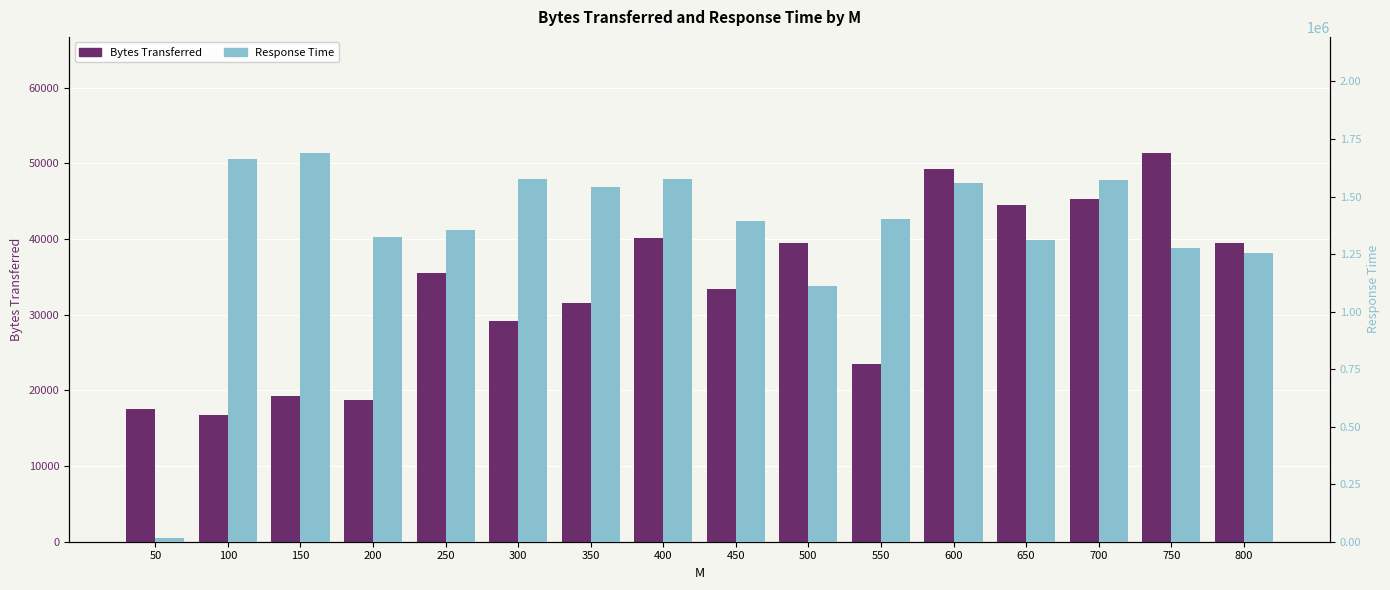

What is the smallest value displayed?

16723